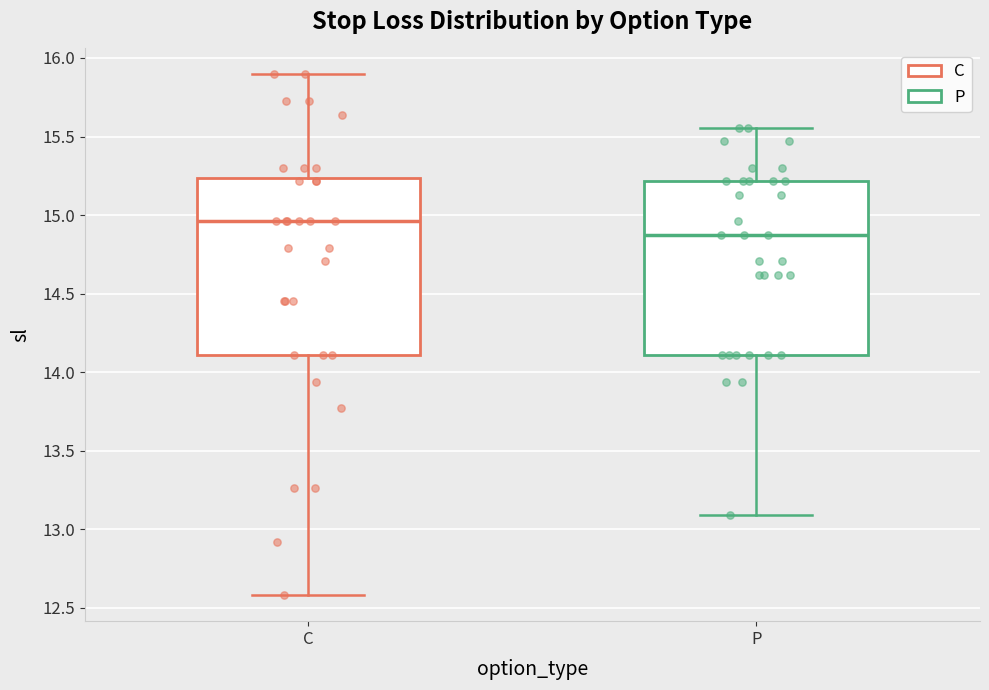

Where does the lower whisker of the box for P end on the y-axis? The values are not printed on the chart, so give them approximately, as read against the axis.

13.10